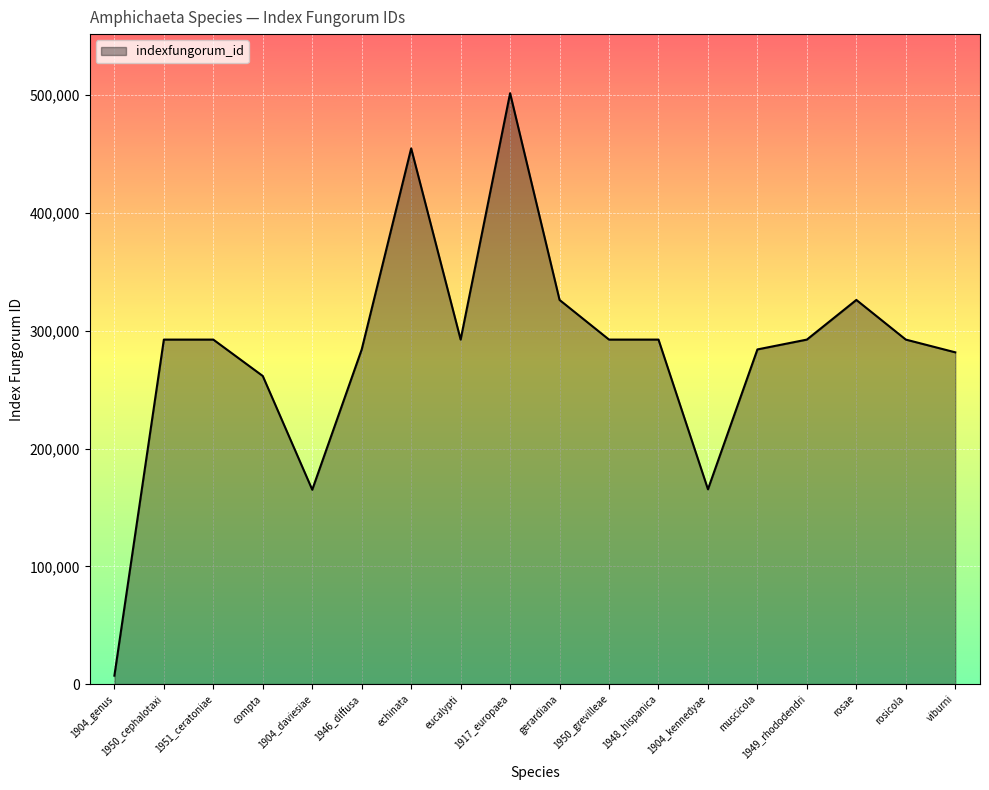

Is it true that the value at echinata is 811378?

False